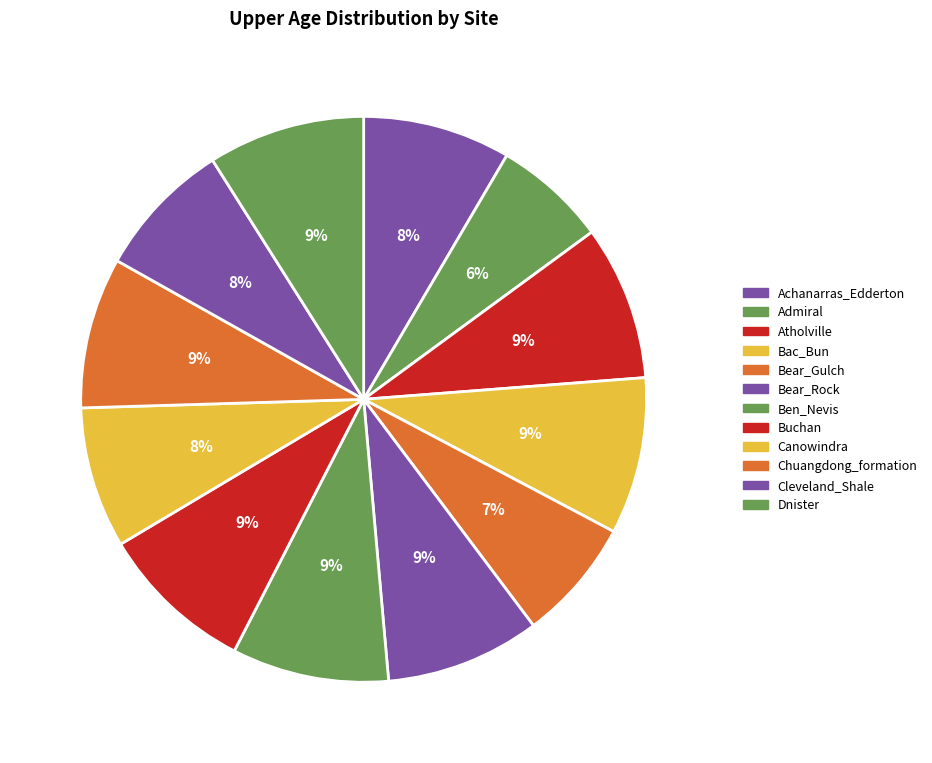

How many slices are in this pie chart?

12